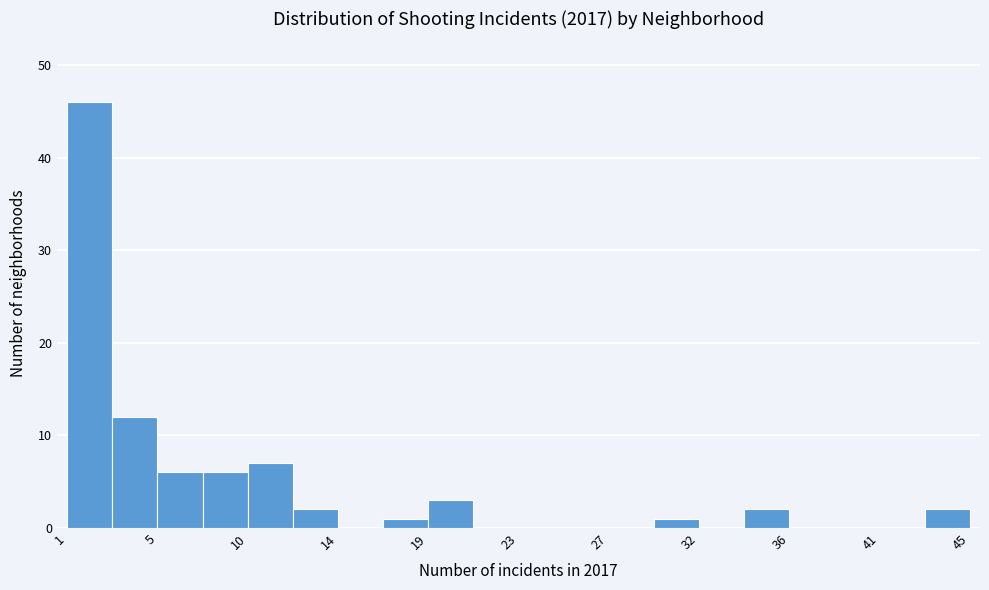

Reading left to right, list every bar in this chart as the range it spans on the x-axis followed by its height. Neither the bar edges nor the heights are printed on the chart, so give them approximately, as read against the axes.

1.0 to 3.2: 46
3.2 to 5.4: 12
5.4 to 7.6: 6
7.6 to 9.8: 6
9.8 to 12.0: 7
12.0 to 14.2: 2
14.2 to 16.4: 0
16.4 to 18.6: 1
18.6 to 20.8: 3
20.8 to 23.0: 0
23.0 to 25.2: 0
25.2 to 27.4: 0
27.4 to 29.6: 0
29.6 to 31.8: 1
31.8 to 34.0: 0
34.0 to 36.2: 2
36.2 to 38.4: 0
38.4 to 40.6: 0
40.6 to 42.8: 0
42.8 to 45.0: 2